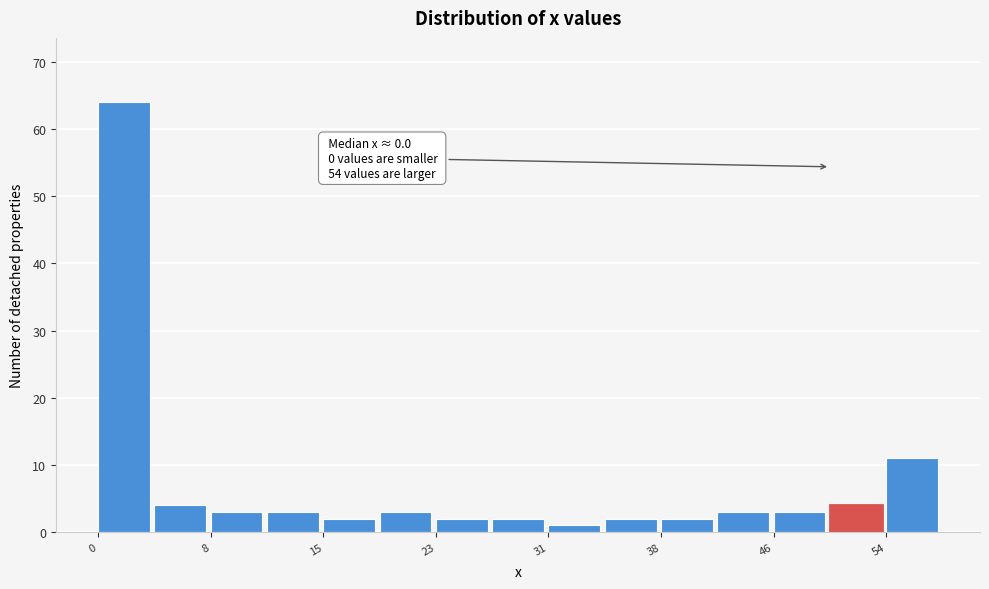

Read against the x-axis, roughly where is the centre of the tallest bar?

2